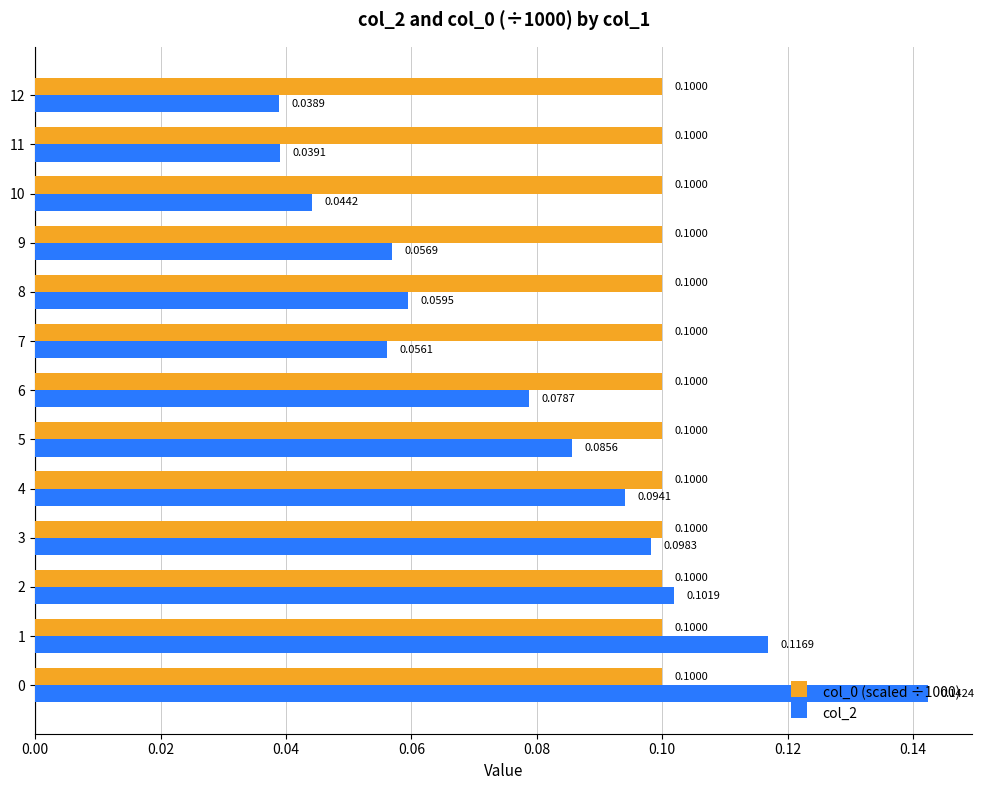

At how many categories does at least one series exceed 0?

13